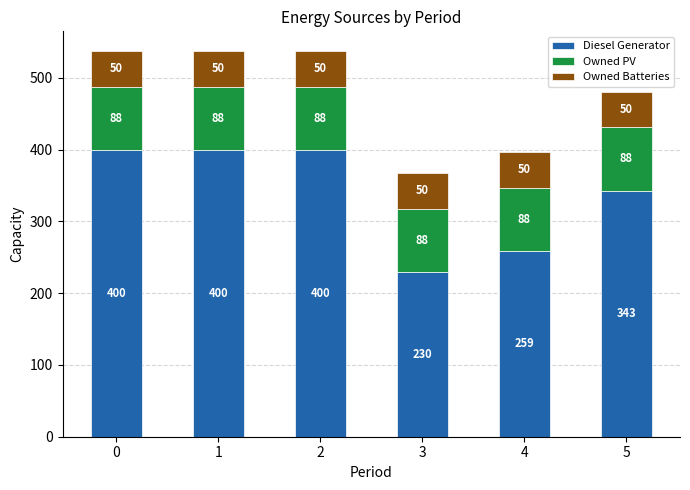

Is it true that Diesel Generator equals 230 at 3?

True